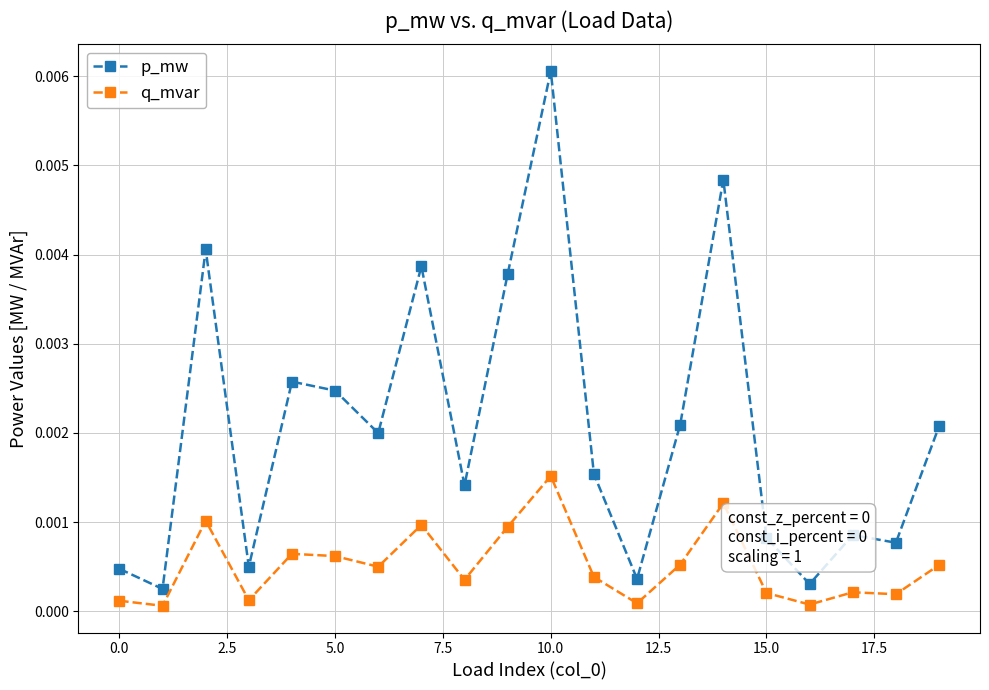

Which series has the widest spread of values?

p_mw